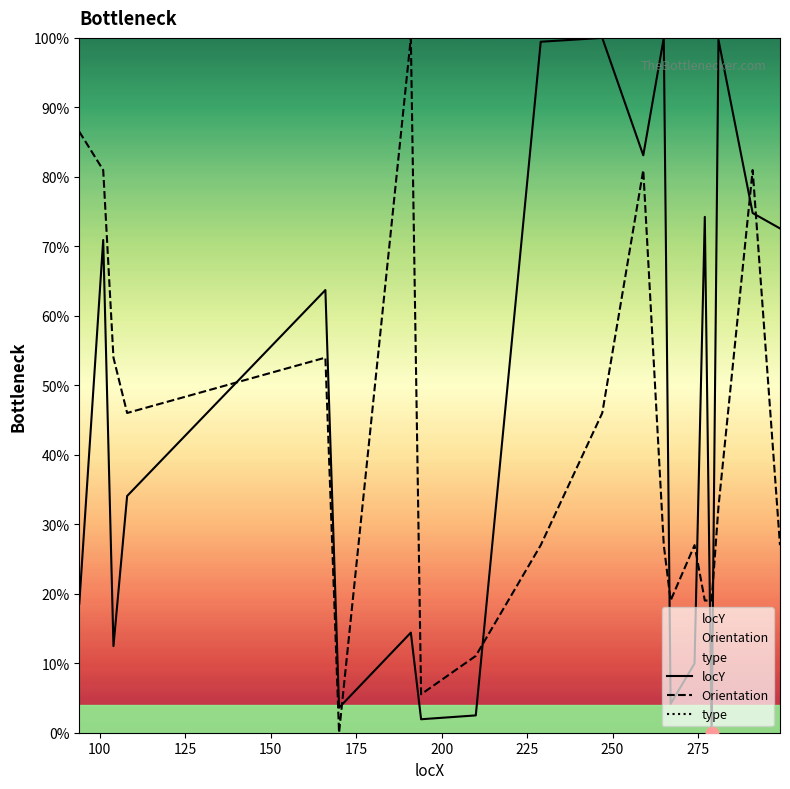

Which series has the largest total across all categories?

locY